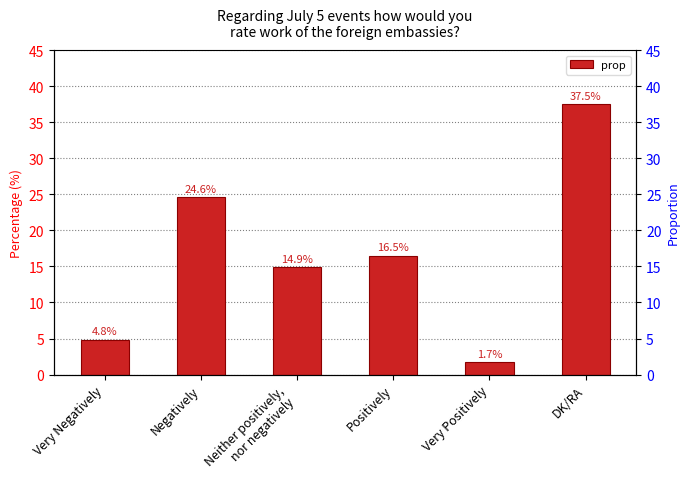

Reading right to left, transcribe all the data shown in this chart.

DK/RA=37.5	Very Positively=1.7	Positively=16.5	Neither positively,
nor negatively=14.9	Negatively=24.6	Very Negatively=4.8